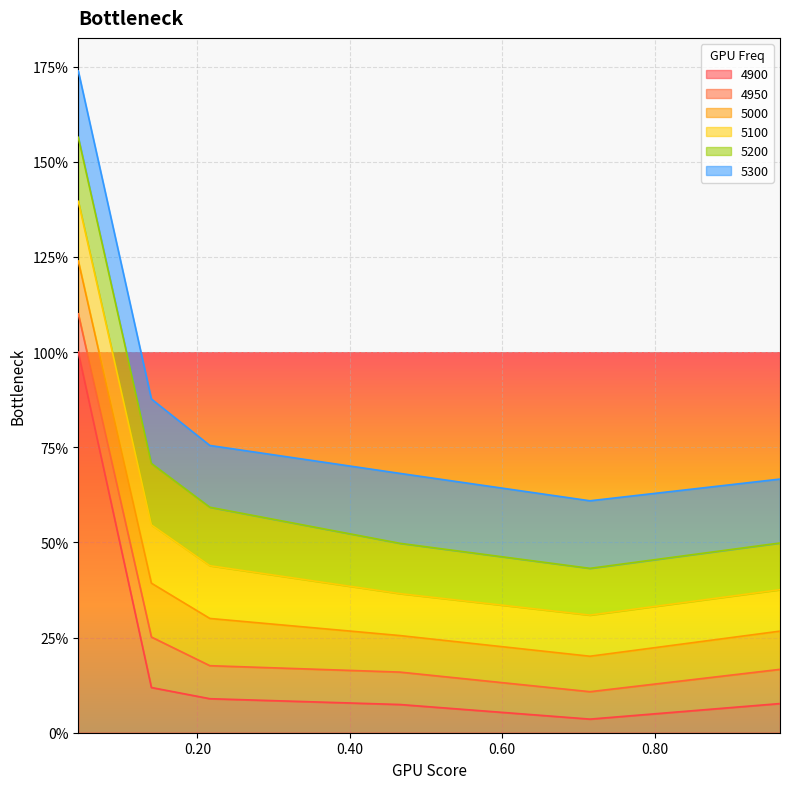

What is the sum of all 5300 values?

1.0